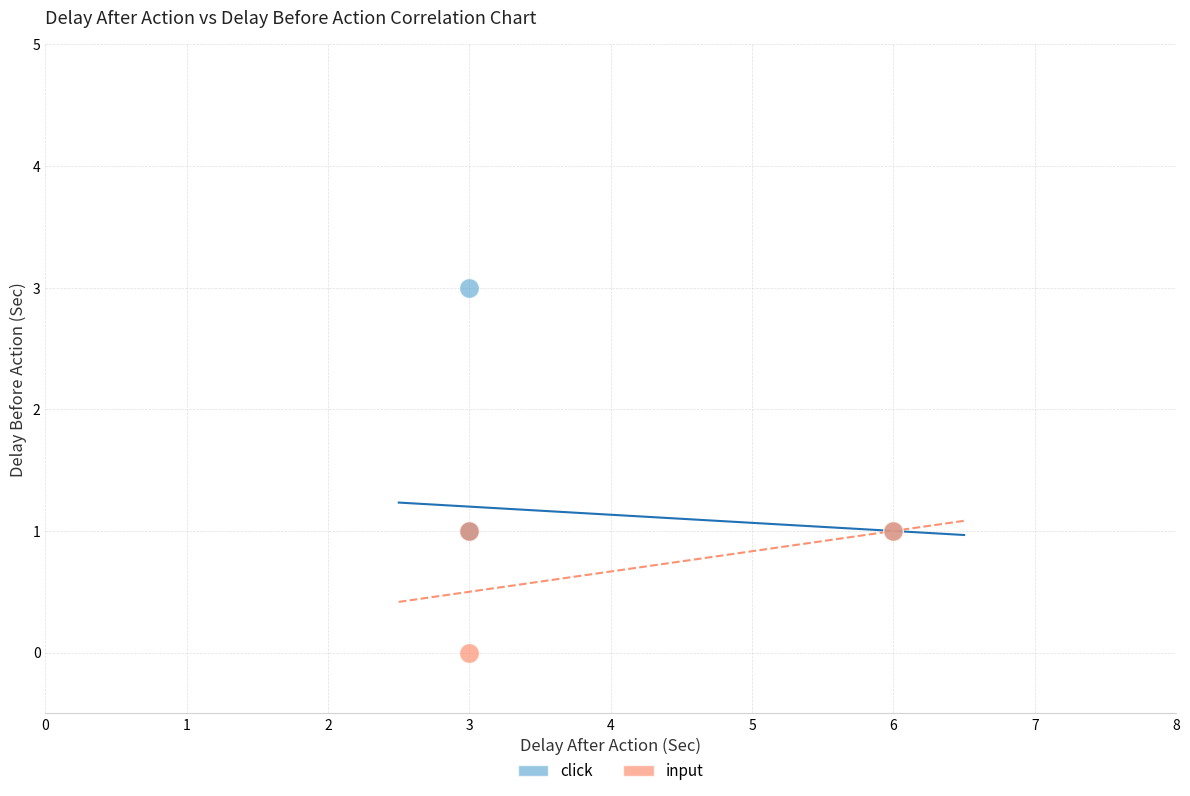

Which series reaches the minimum Y coordinate?

input